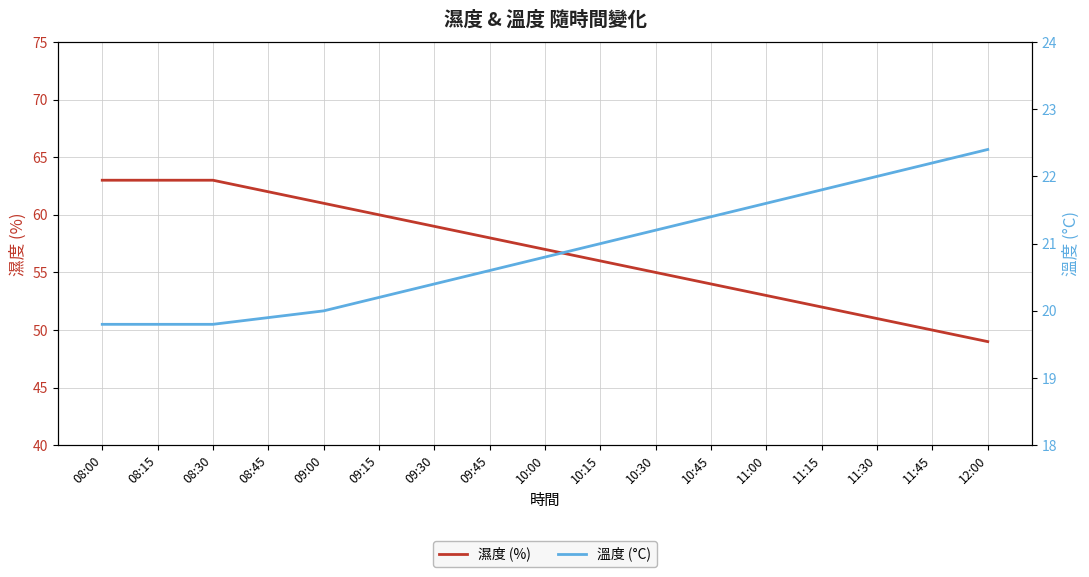

At 08:45, list the series in order from smallest to largest.

溫度 (°C), 濕度 (%)